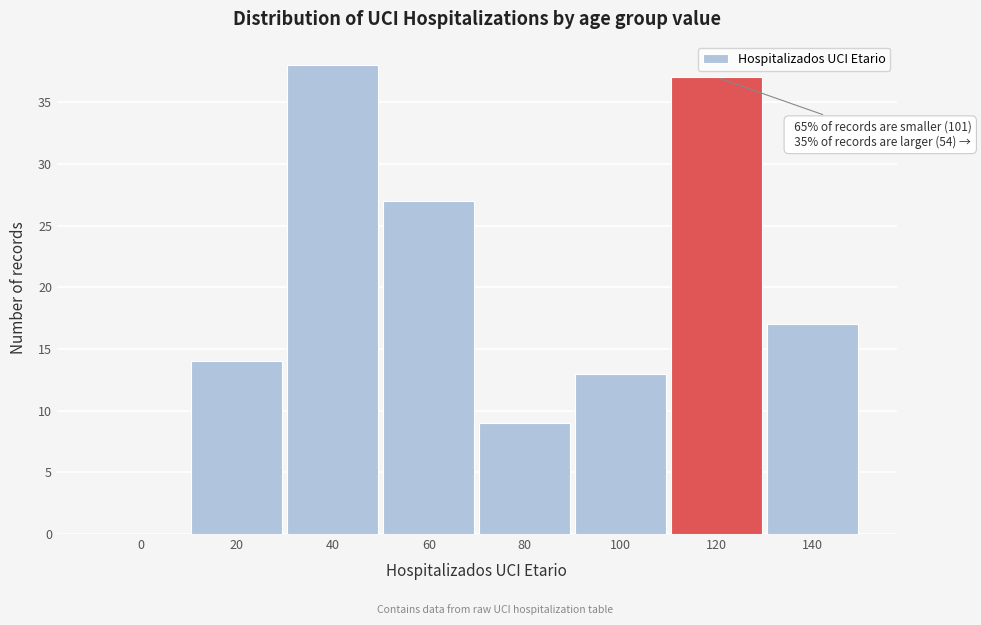

Reading left to right, transcribe all the data shown in this chart.

0=0	20=14	40=38	60=27	80=9	100=13	120=37	140=17